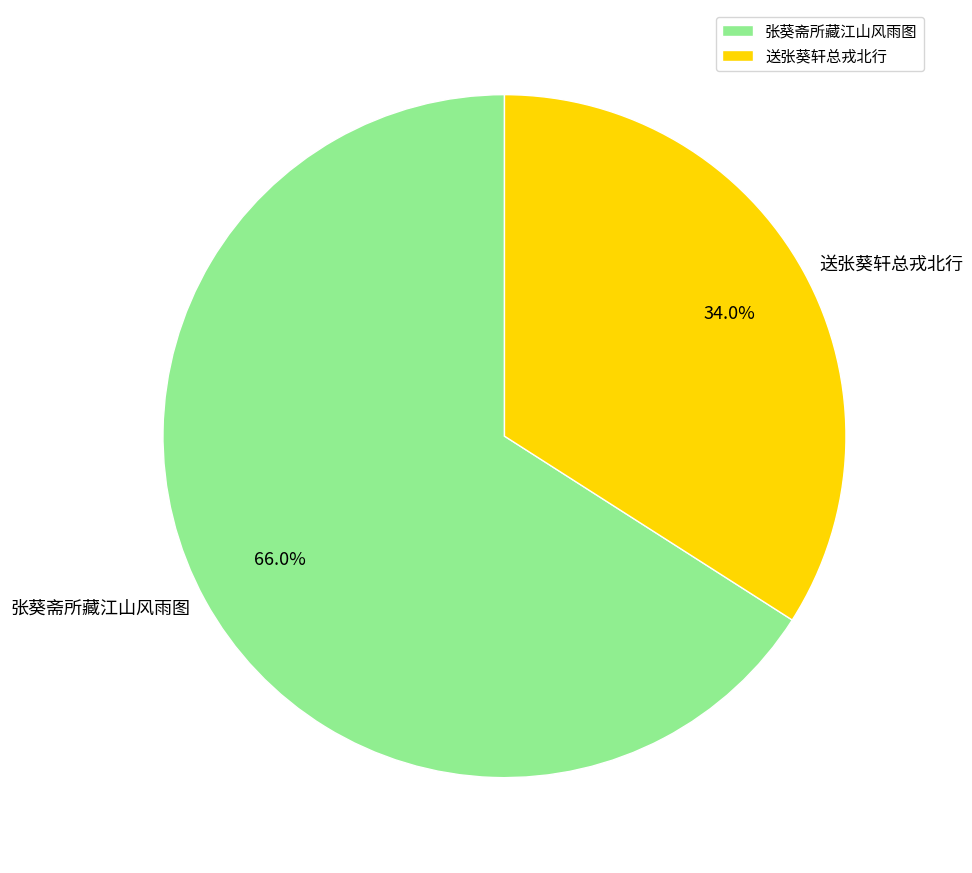

Count the number of slices in the pie.

2